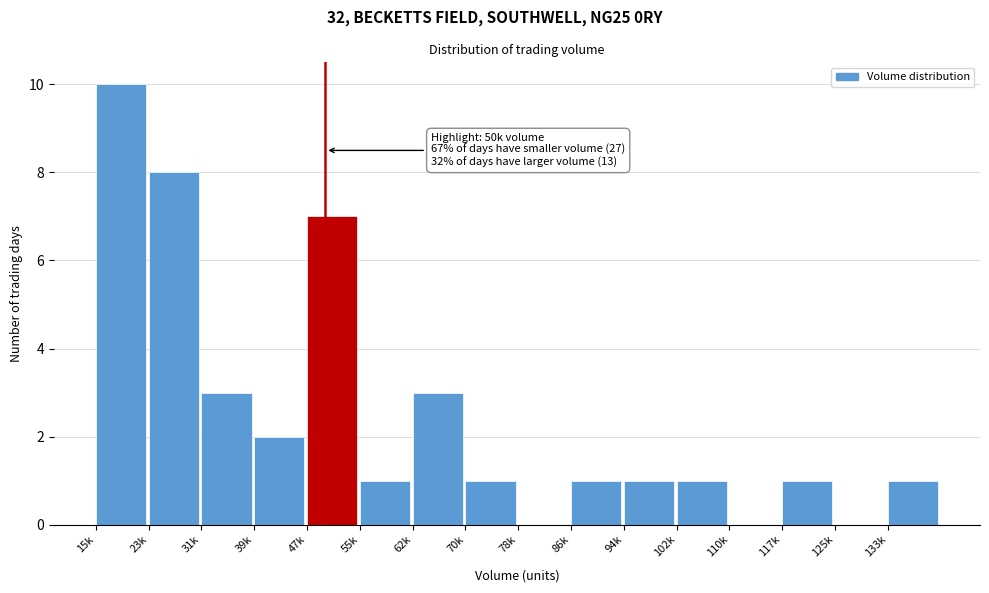

Reading left to right, transcribe all the data shown in this chart.

15k=10	23k=8	31k=3	39k=2	47k=7	55k=1	62k=3	70k=1	78k=0	86k=1	94k=1	102k=1	110k=0	117k=1	125k=0	133k=1